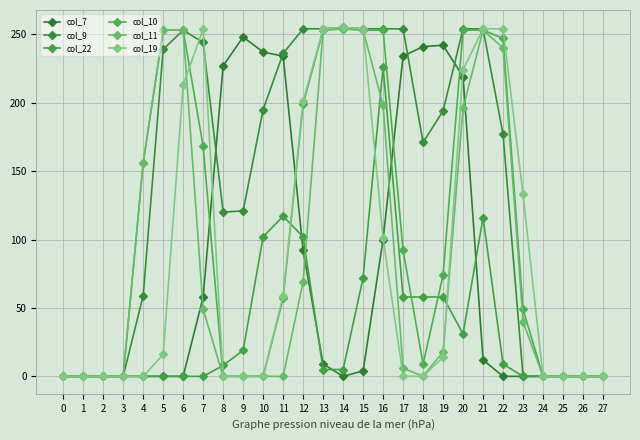

How many distinct data groups are displayed?

6